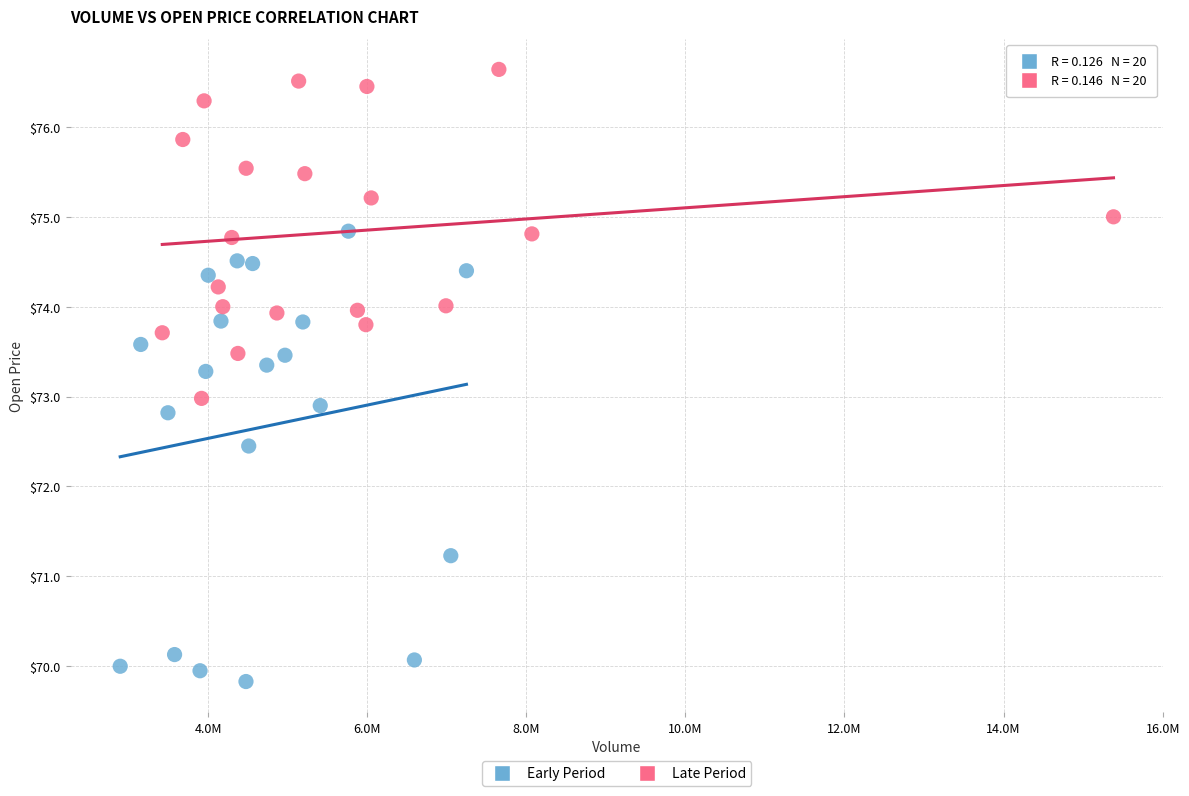

Which series has the largest Y range (max minus min)?

Early Period